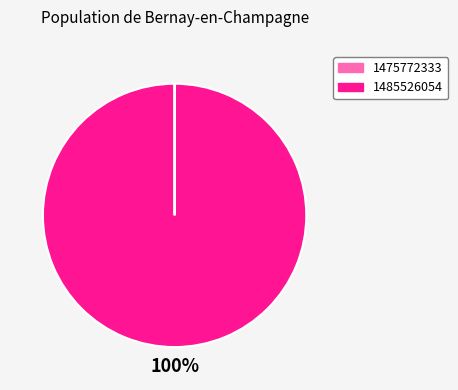

Does 1485526054 account for over 50% of the chart?

Yes